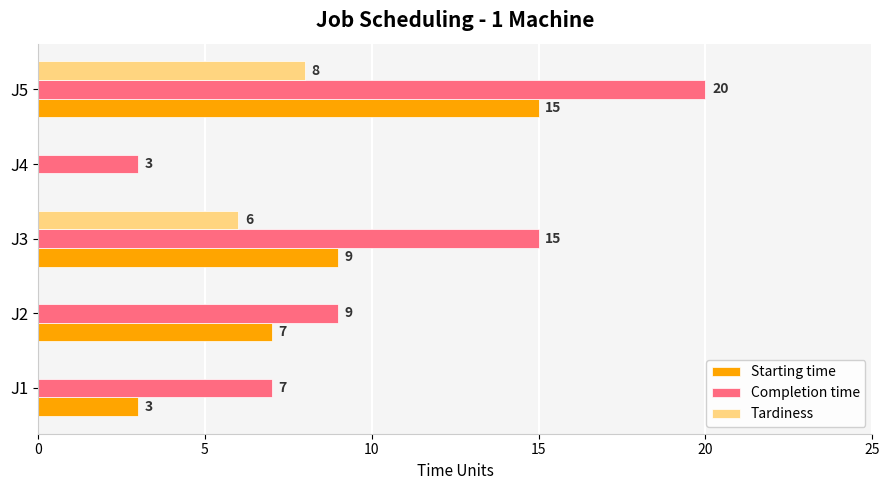

What is the total value across all series at J2?

16